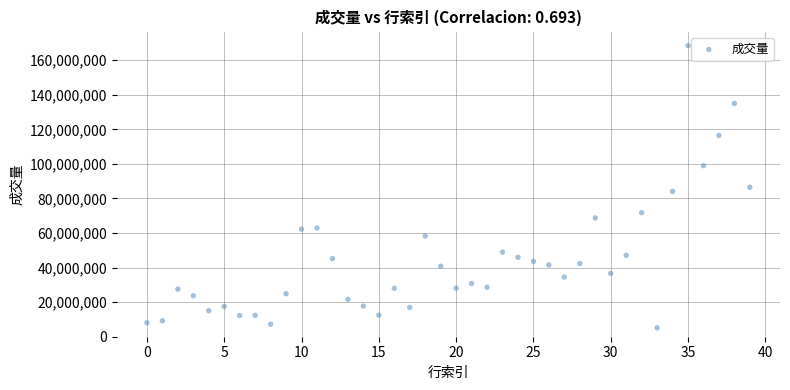

What is the range of Y values (max minus min)?

163329013